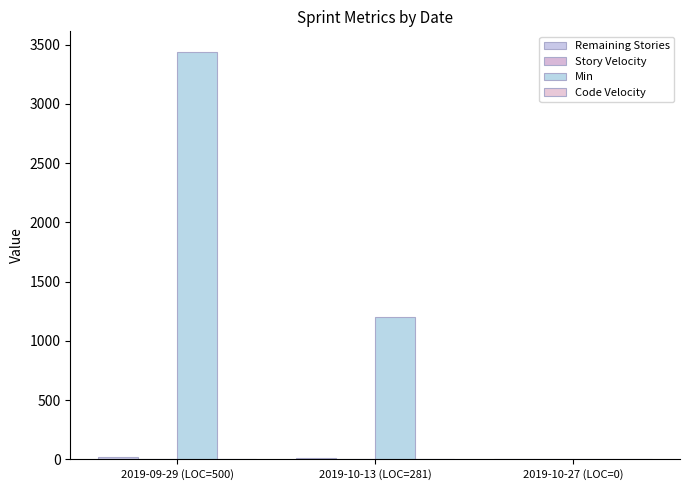

At which label does Min first exceed 1200?

2019-09-29 (LOC=500)